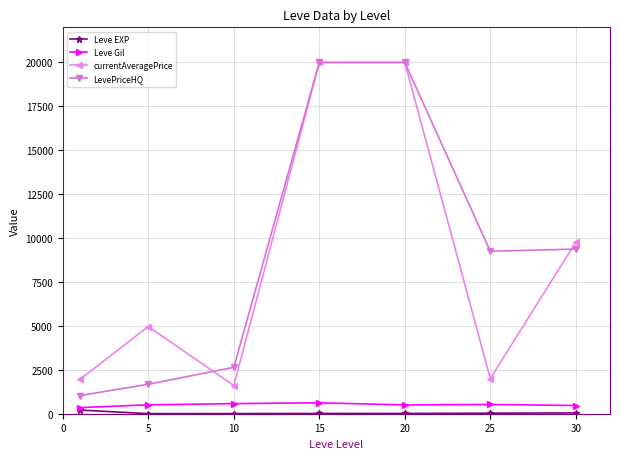

What is the value of the LevePriceHQ point at the 5th from the left?

20000.0